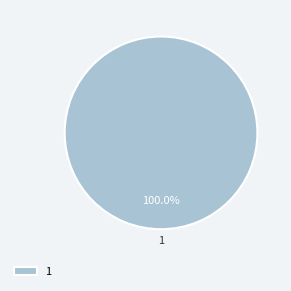

Does 1 represent more than half of the total?

Yes